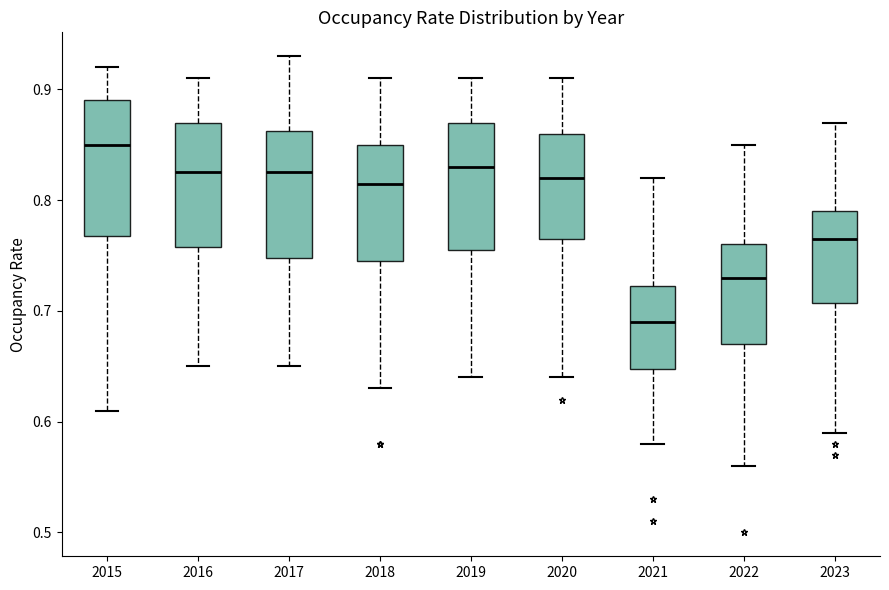

Which box has the lowest median line?

2021